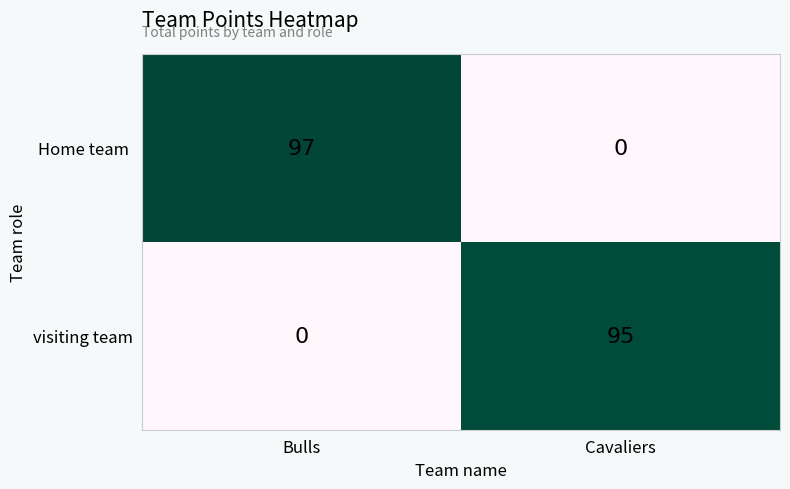

What is the difference between the maximum and minimum values in the visiting team series?

95